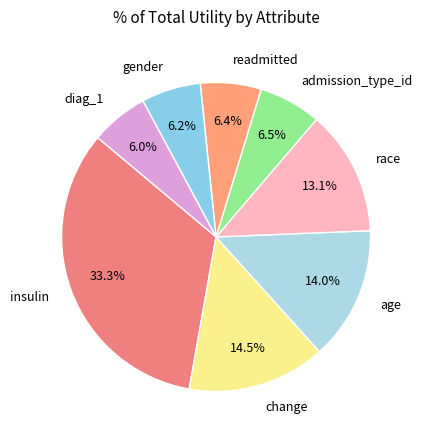

To the nearest percent, what portion does insulin represent?

33%